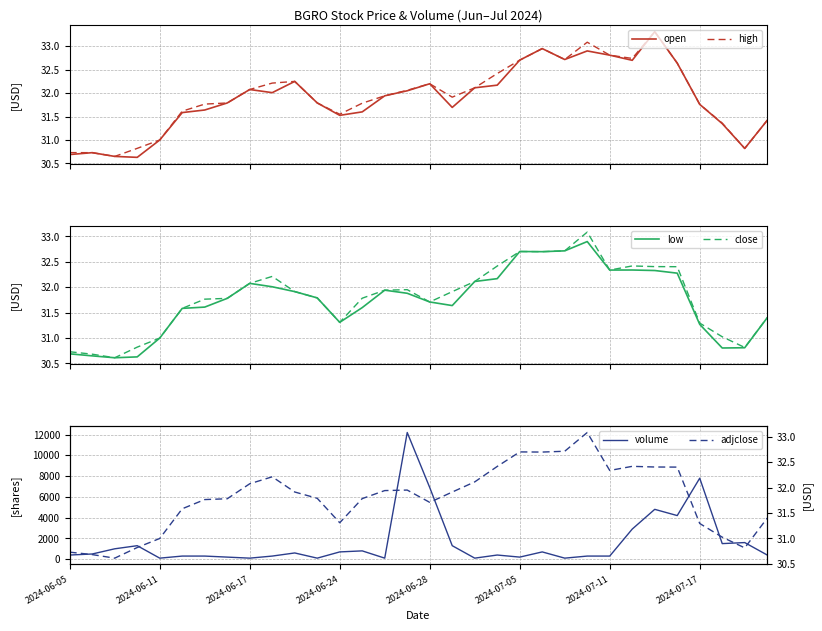

What is the highest value of the close series?

33.1